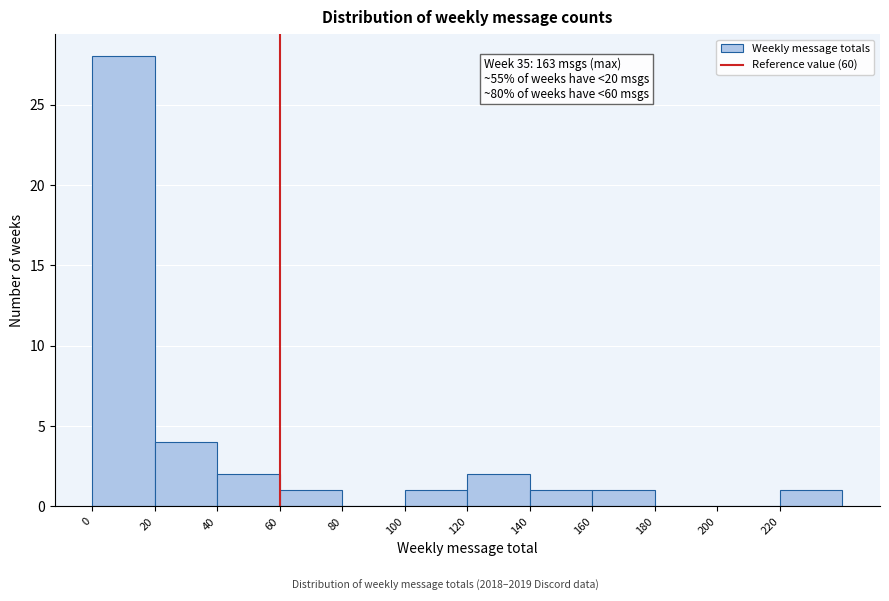

Which range on the x-axis has the tallest bar?

0 to 20